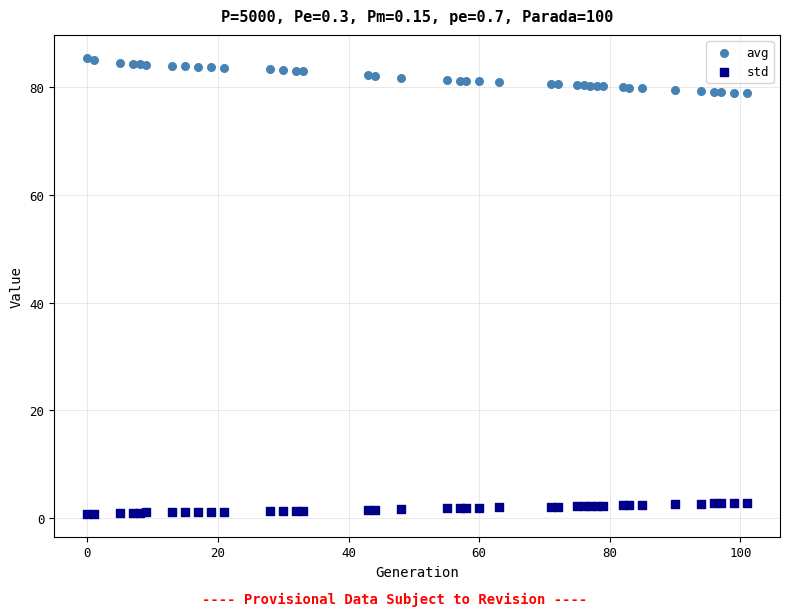

Which series contains the lowest Y value?

std